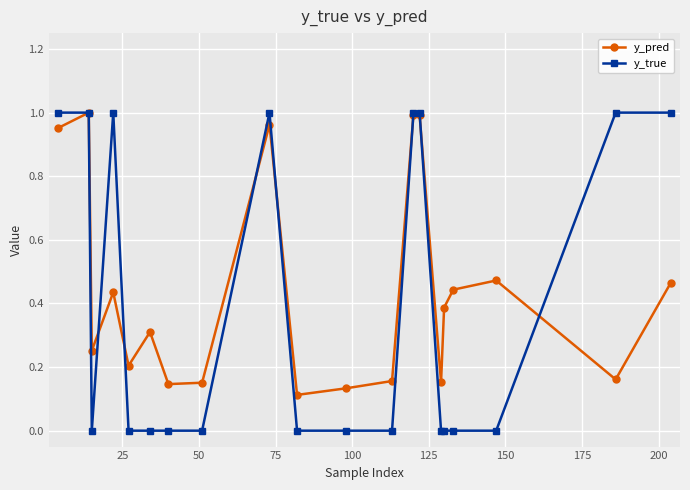

Is this an area chart (filled region under the line)?

No